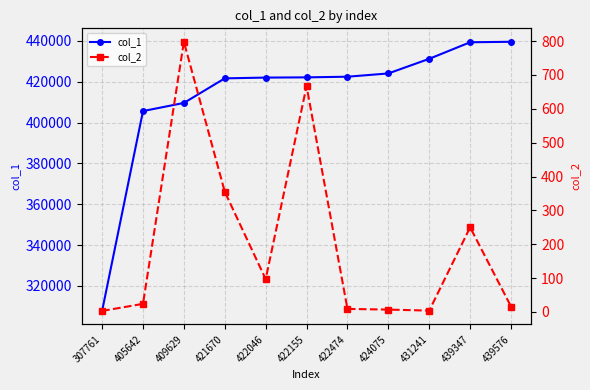

What is the value of the col_2 point at the 4th from the left?

355